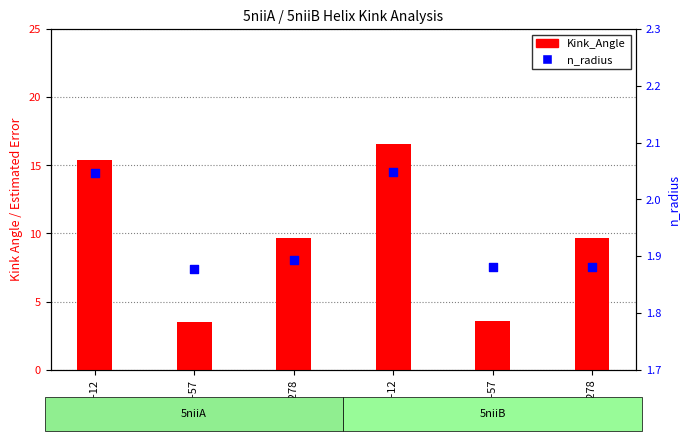

Which series has the largest Y range (max minus min)?

Kink_Angle